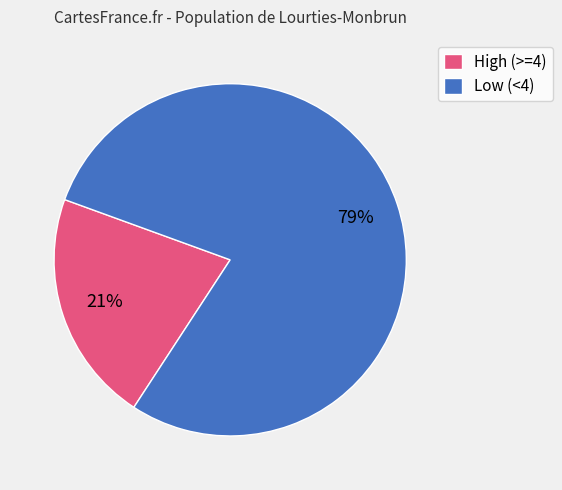

True or false: High (>=4) accounts for 9% of the total.

False